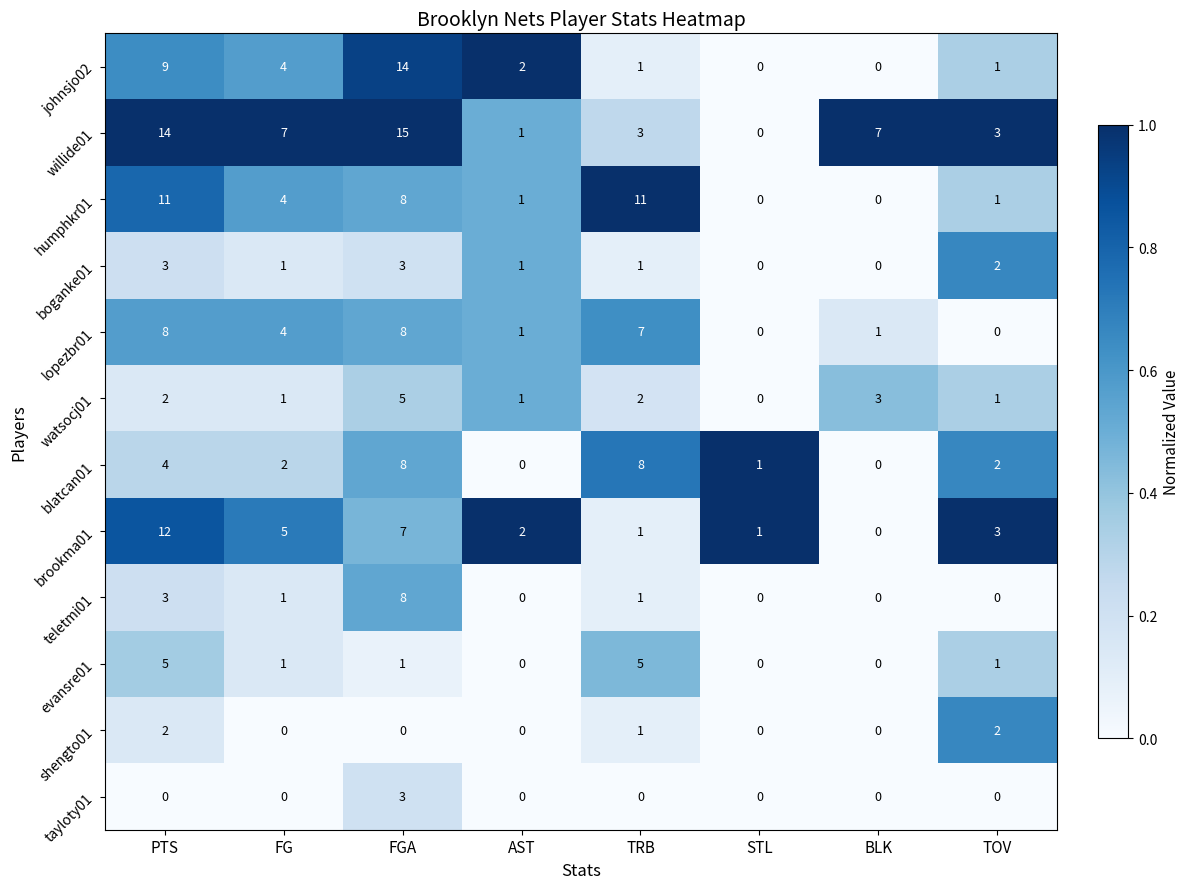

The blatcan01 series shows 4 at AST. True or false?

False